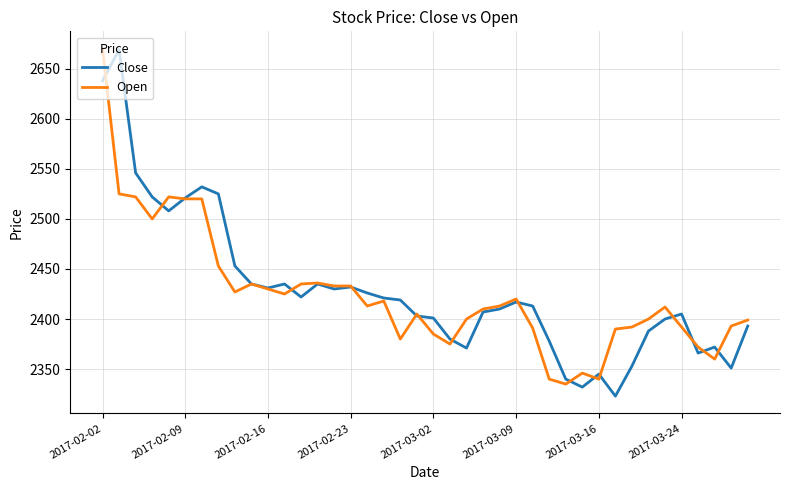

Which series has the largest range (max minus min)?

Close